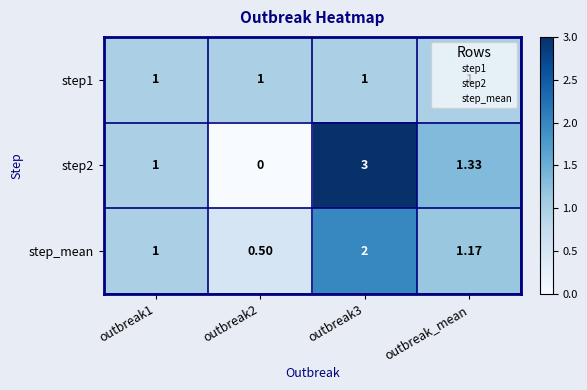

At which category does the chart reach its minimum across all series?

outbreak2